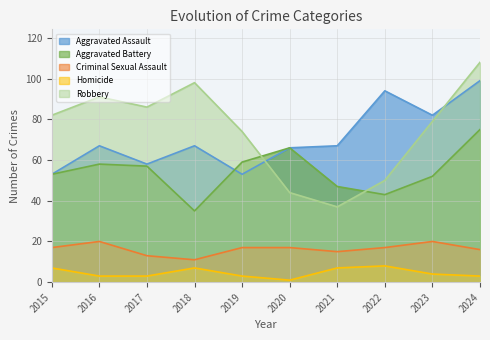

What is the spread (max minus min) of values at 2020?

65